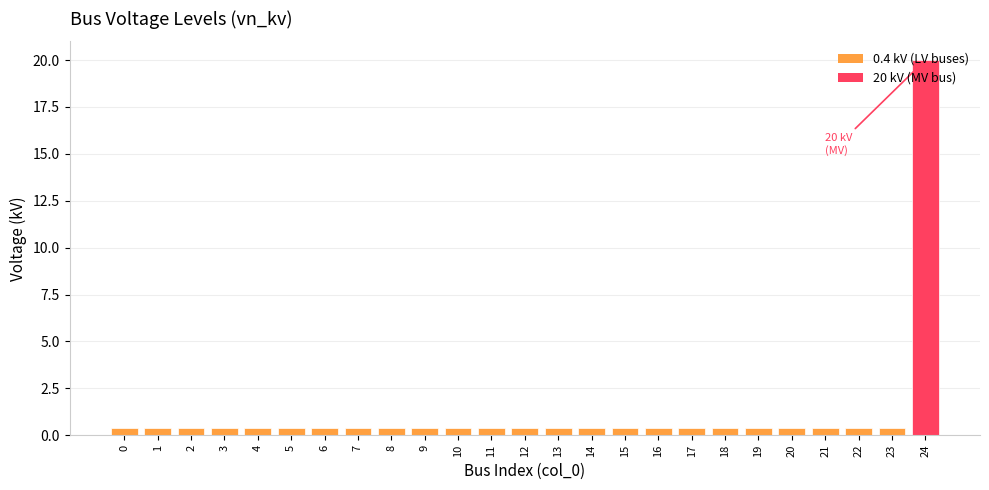

What is the sum of the values at 13 and 3?

0.8